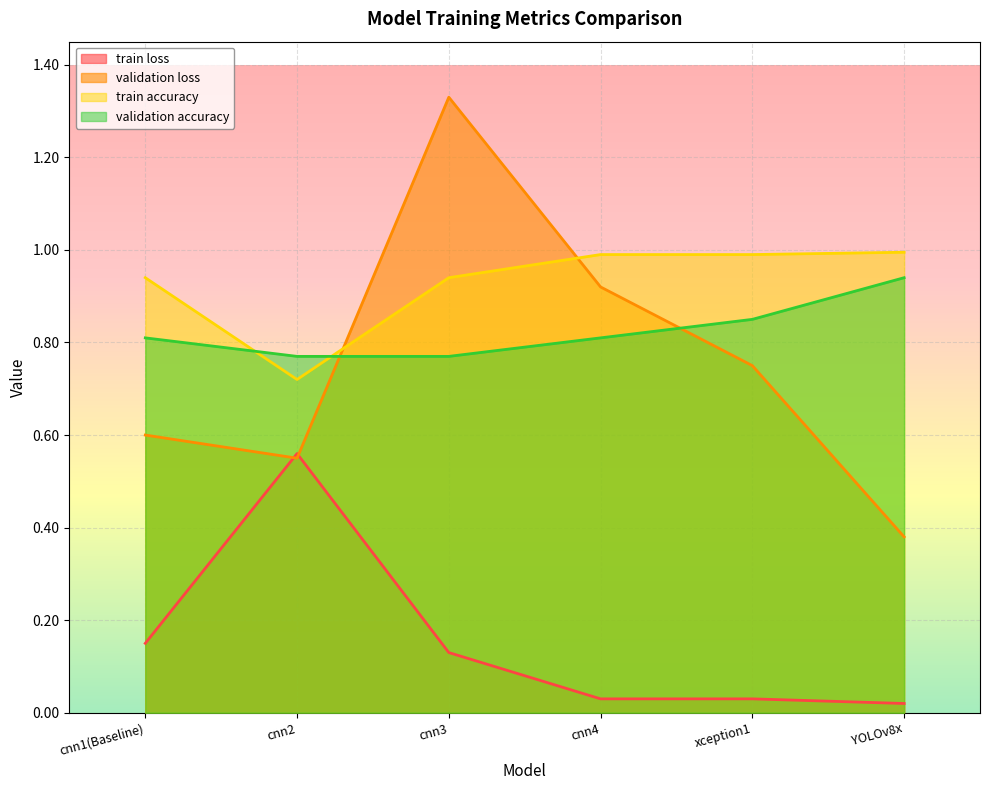

What is the label of the 2nd point from the right?

xception1